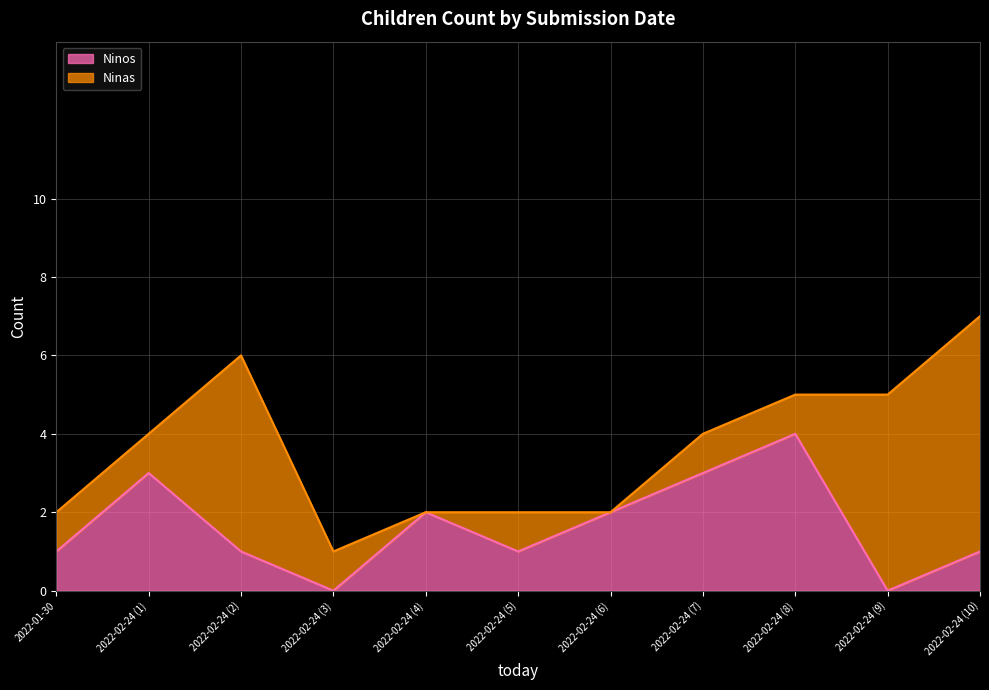

What is the maximum value for Ninos?

4